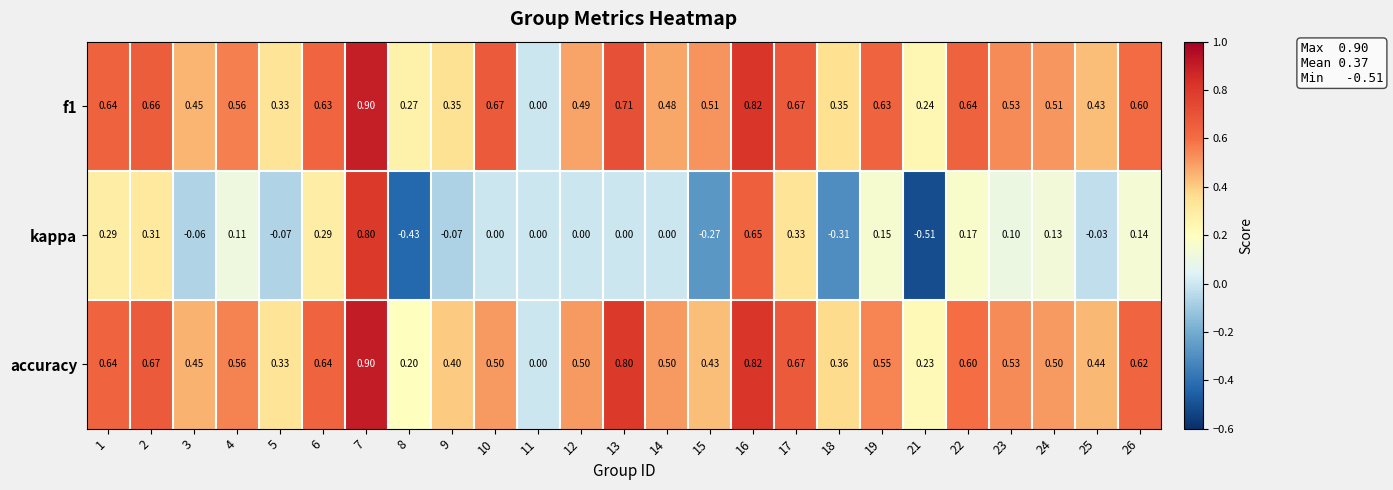

Between 7 and 23, which series saw the biggest shift?

kappa